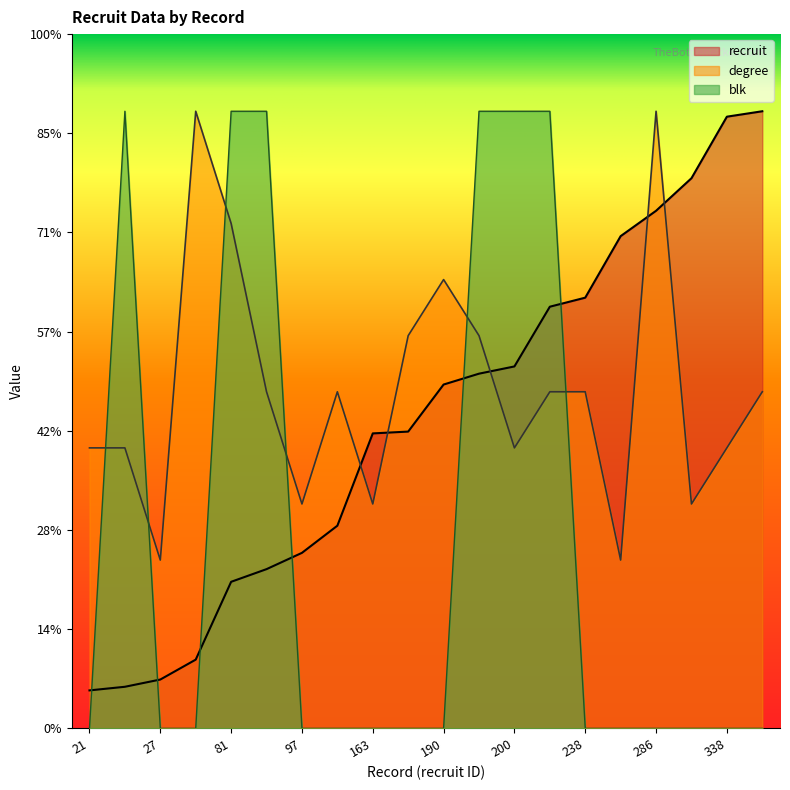

Which category has the lowest value across all series?

21